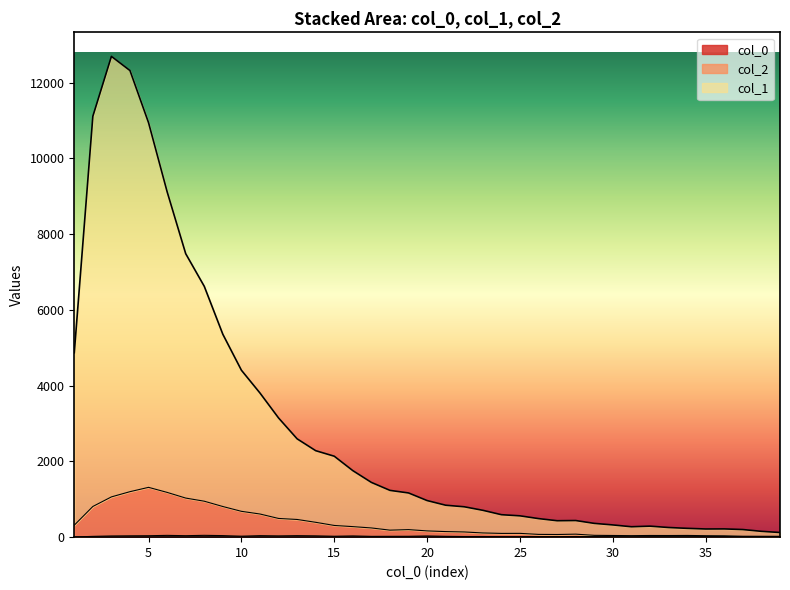

Between 9 and 28, which series saw the biggest shift?

col_1